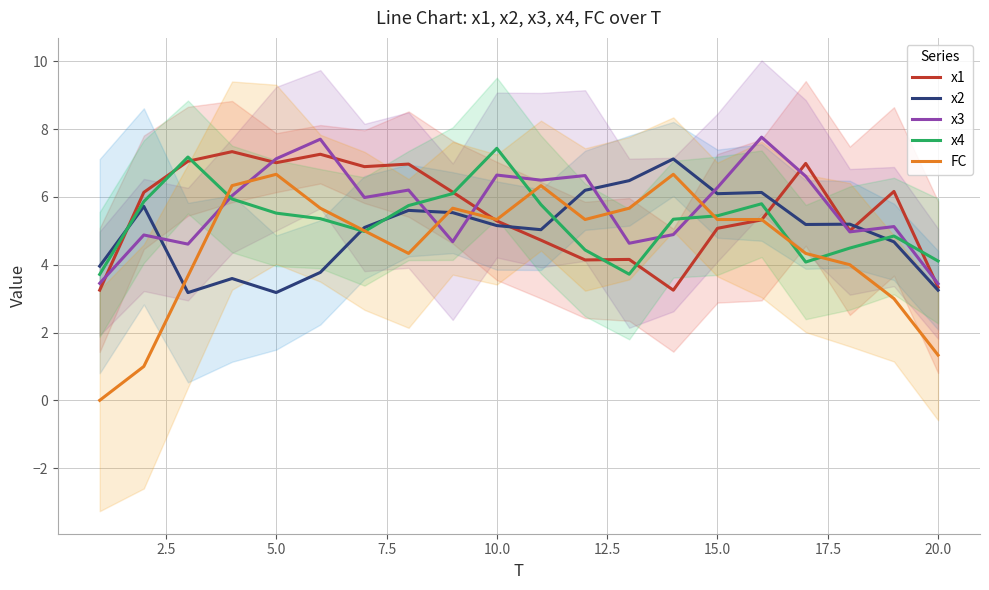

Which series has the widest spread of values?

FC